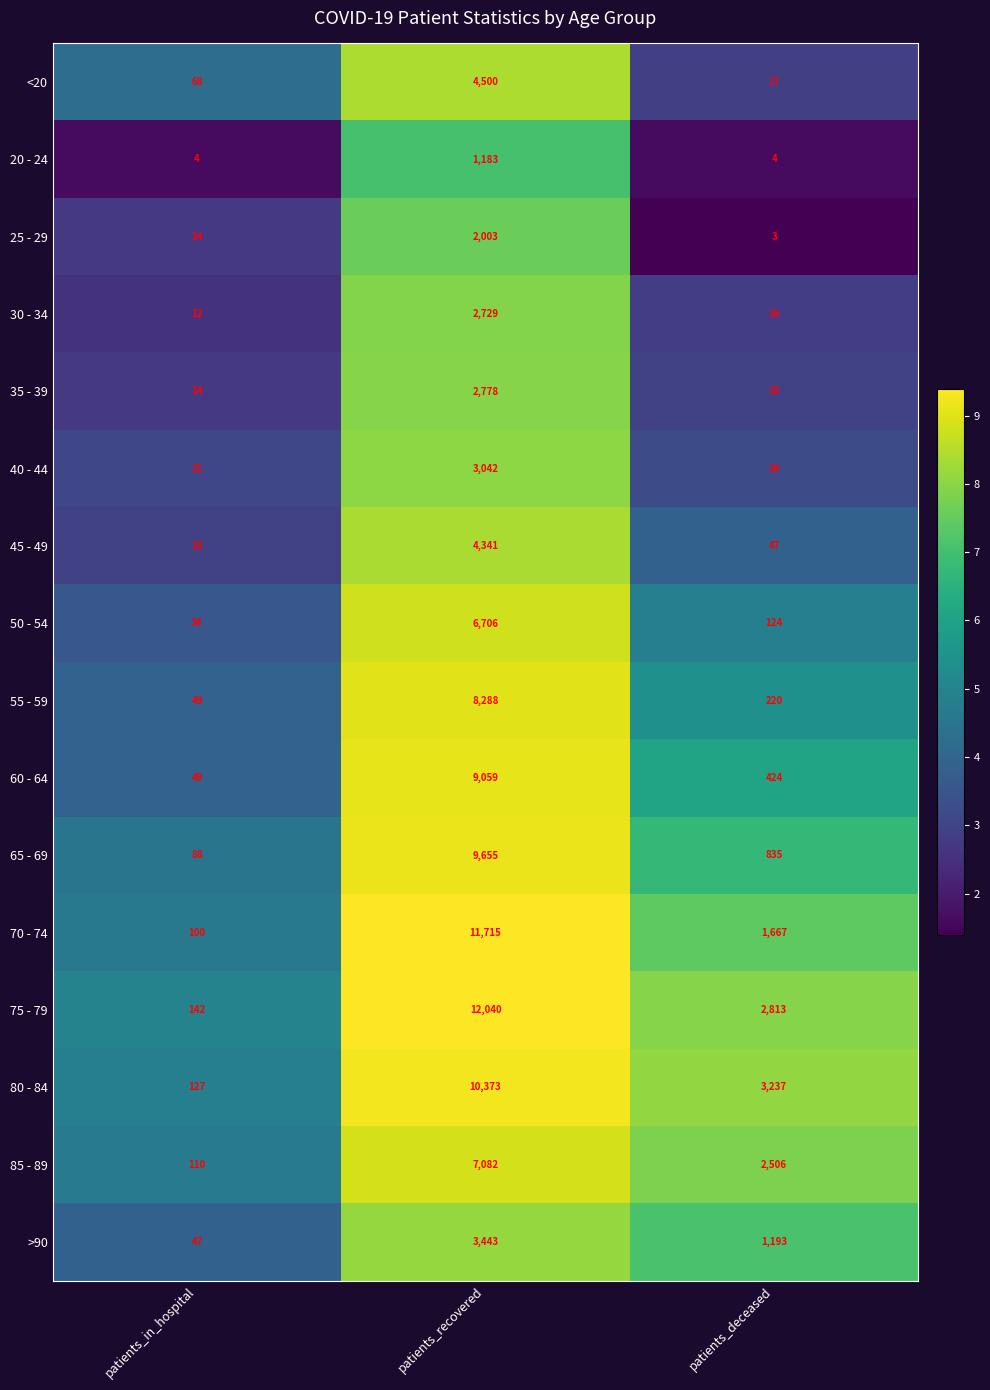

Which series has the largest total across all categories?

75 - 79